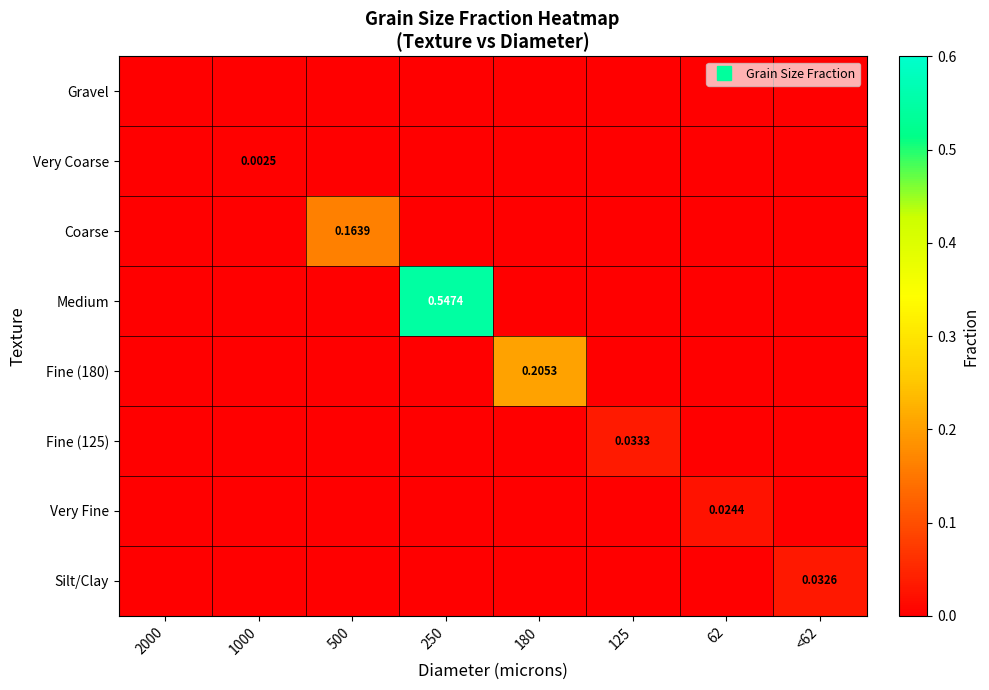

What is the difference between the highest and lowest values at 180?

0.2